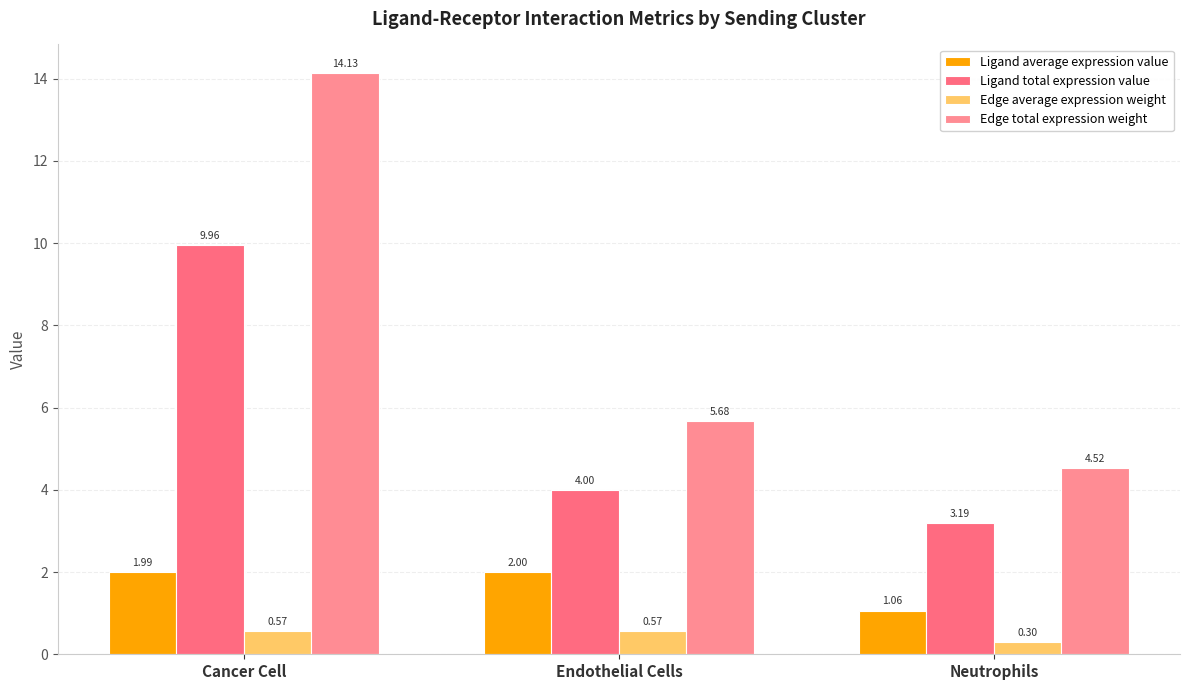

Which series has the widest spread of values?

Edge total expression weight